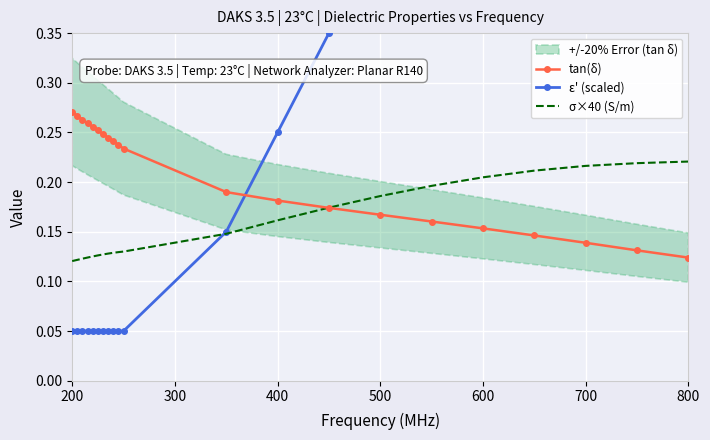

True or false: ε' (scaled) and σ×40 (S/m) cross at least once.

True